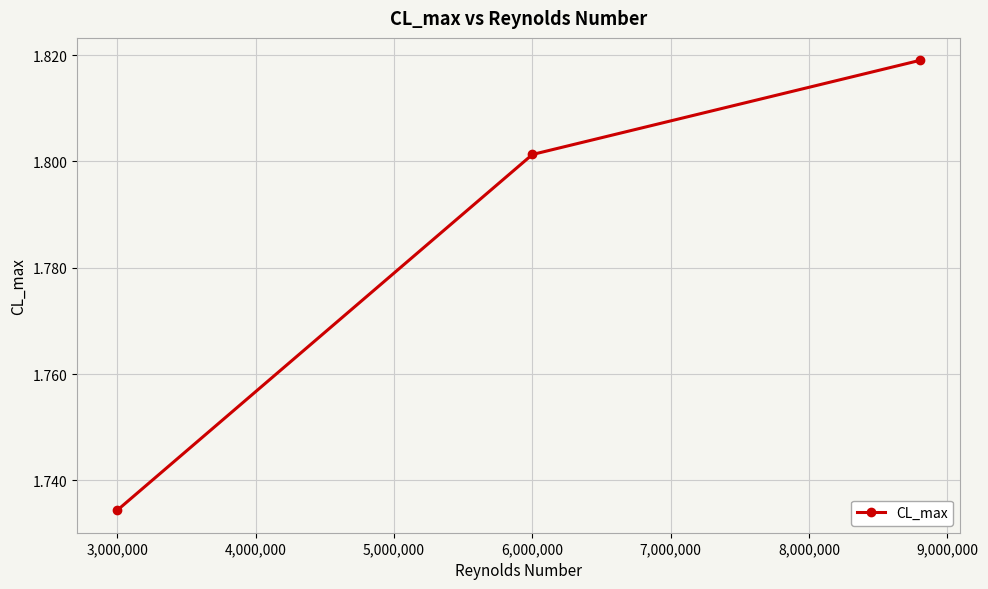

Count the values in the range 1 to 2.

3